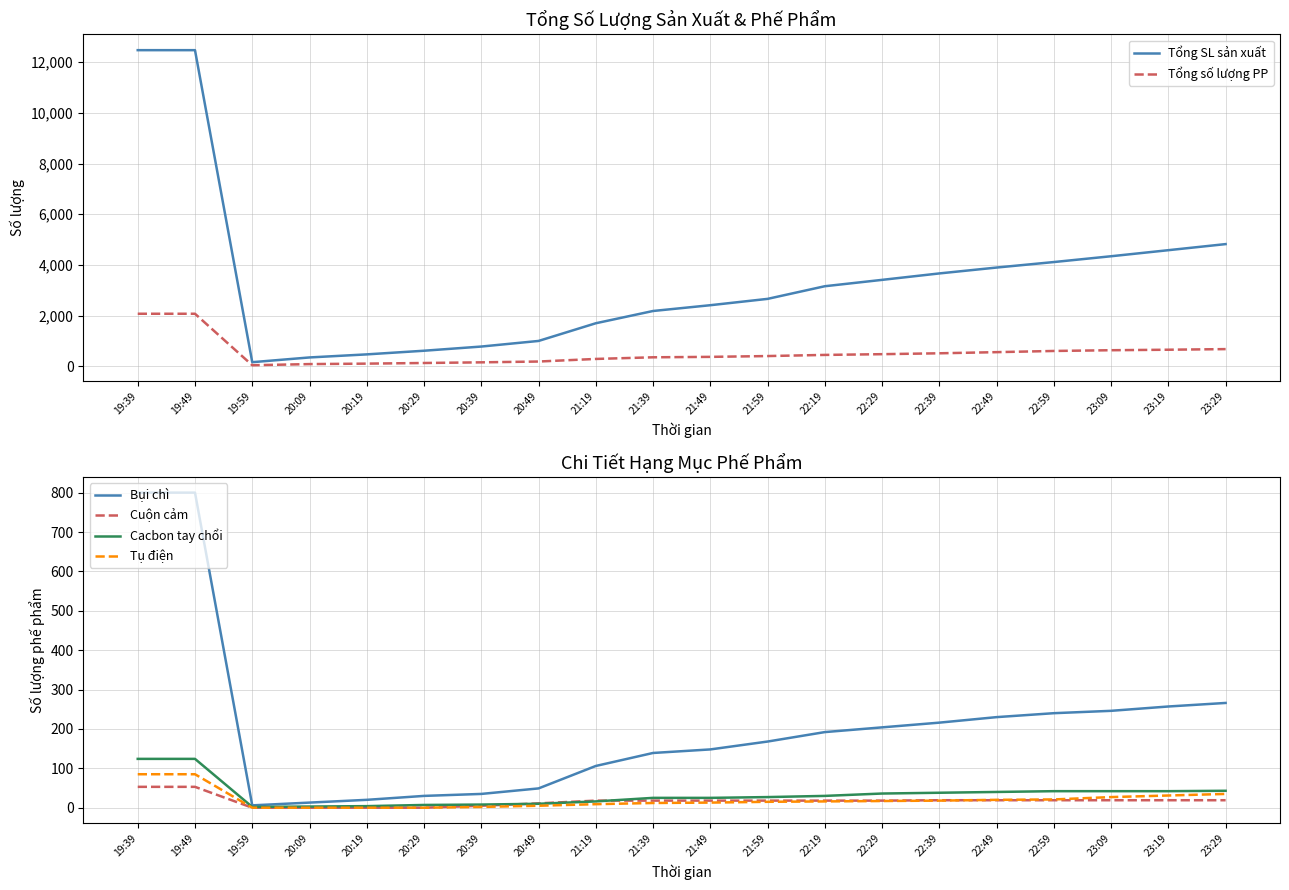

What is the difference between the maximum and second lowest values in the Cacbon tay chổi series?

121